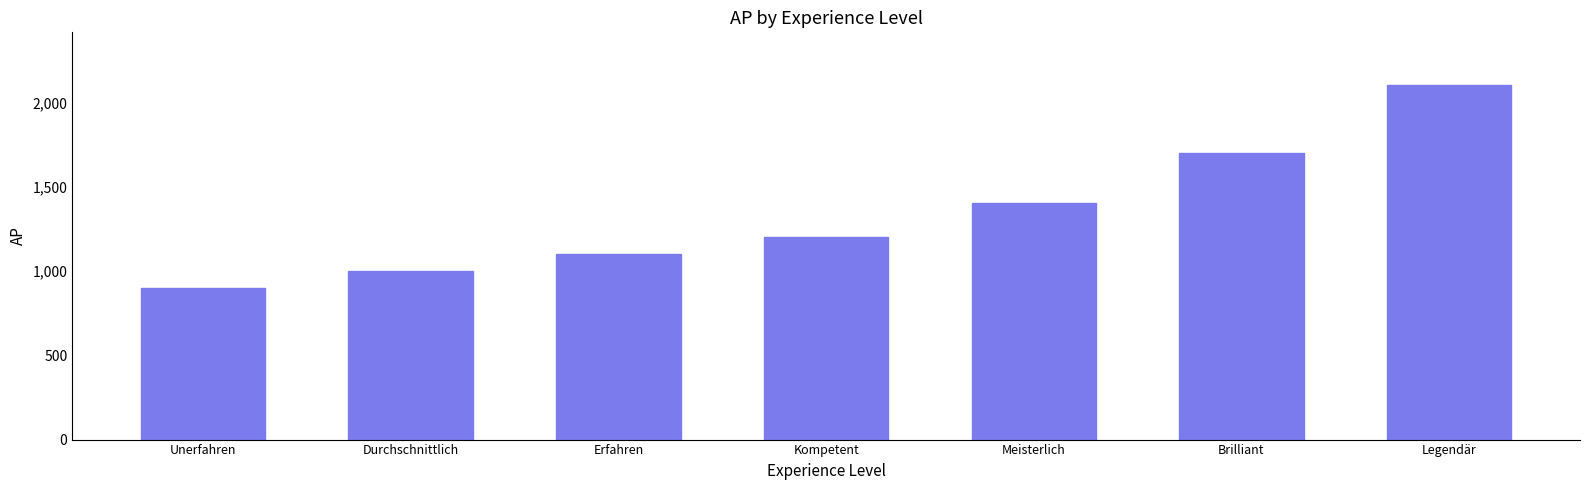

What is the minimum value shown in the chart?

900